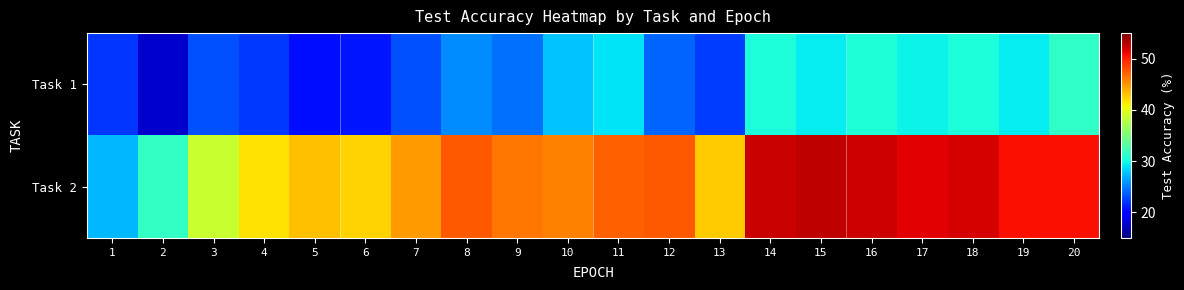

At which category is the sum across all series the highest?

16